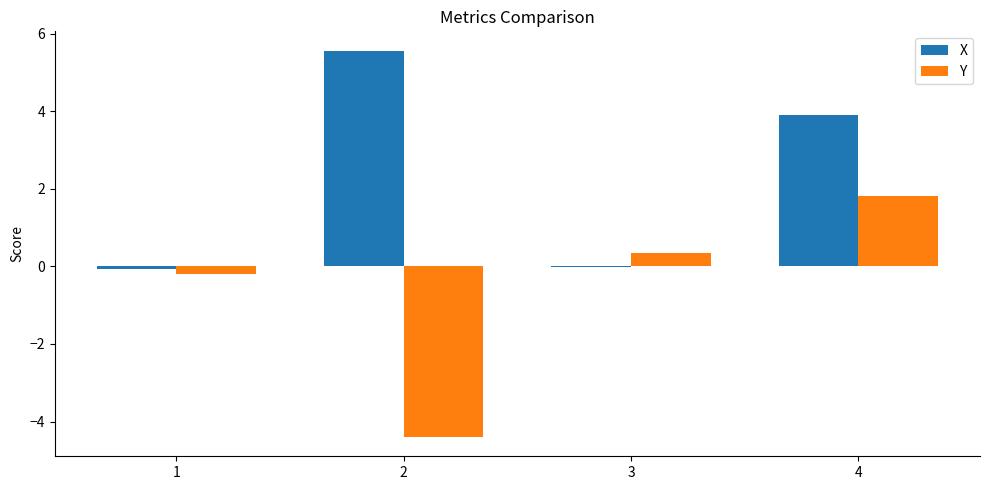

What is the spread (max minus min) of values at 3?

0.4